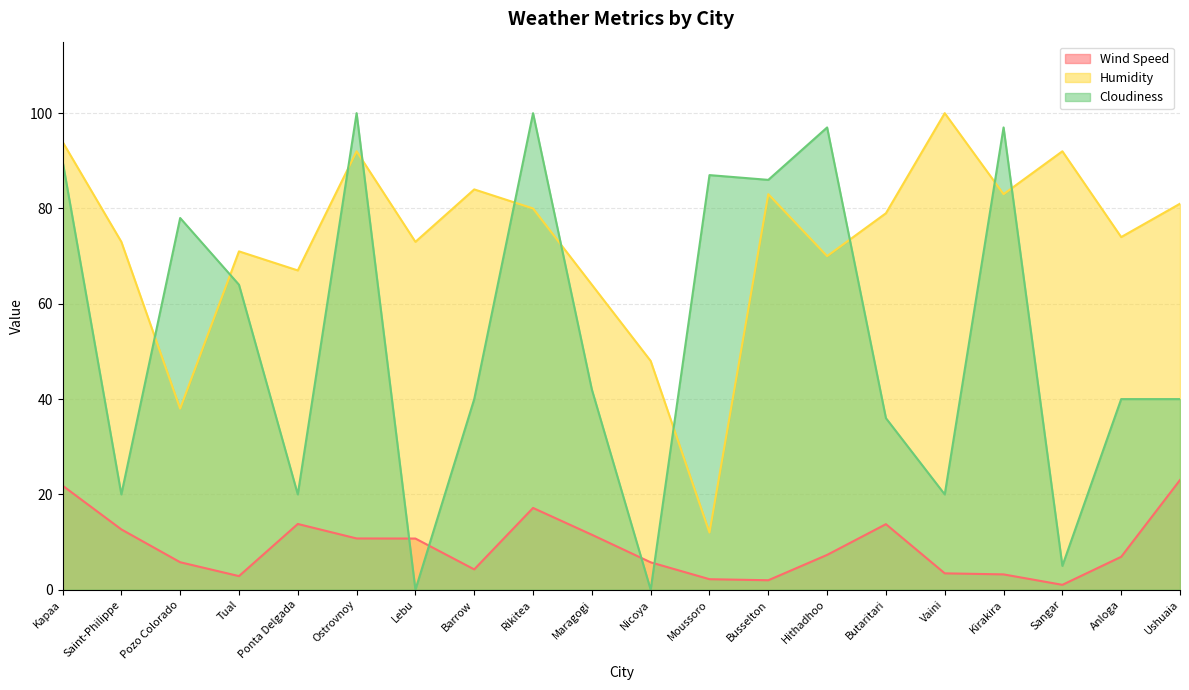

At how many categories does at least one series exceed 80?

11